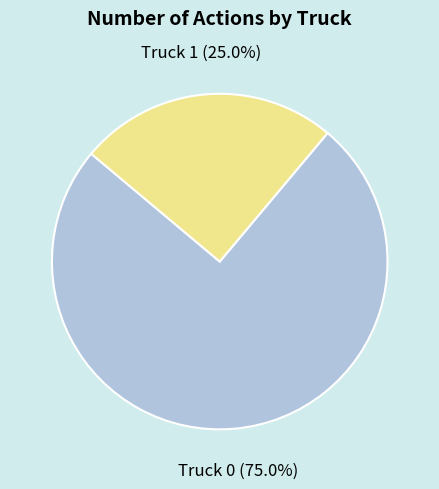

How much of the chart is everything except Truck 0?

25.0%